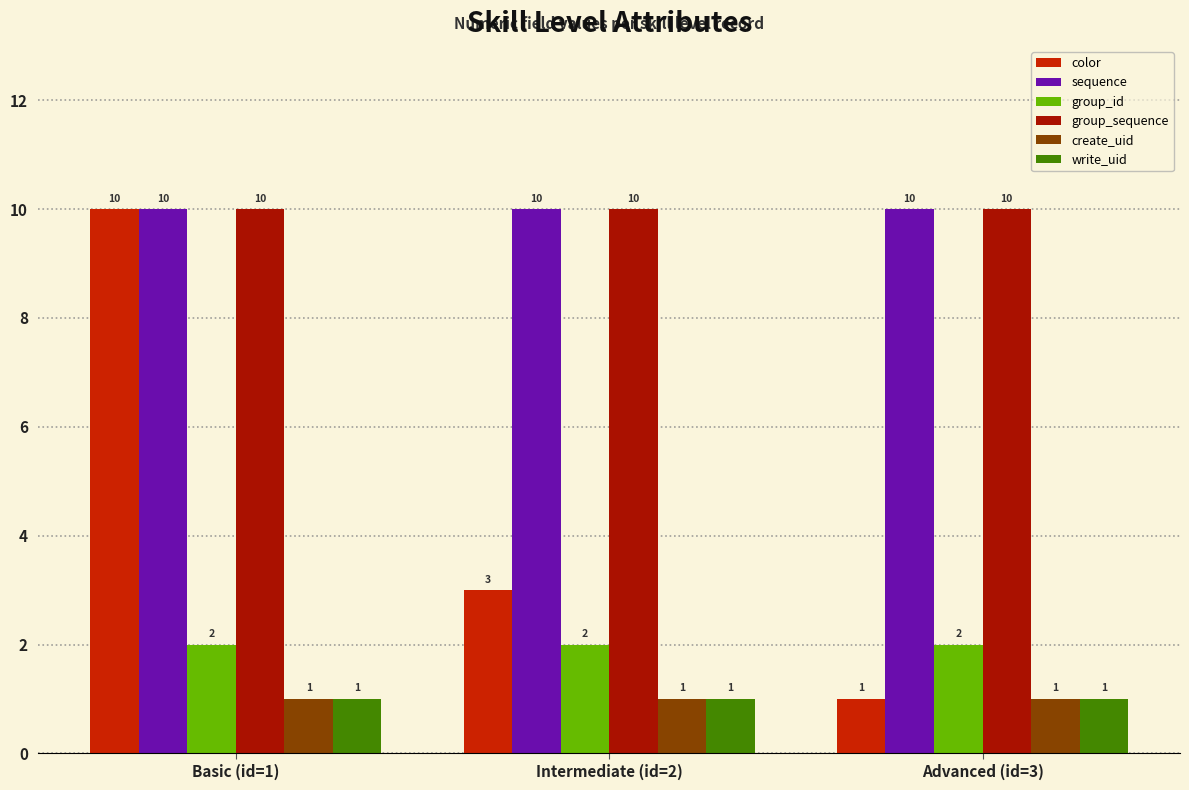

Which series changed the most between Basic (id=1) and Advanced (id=3)?

color